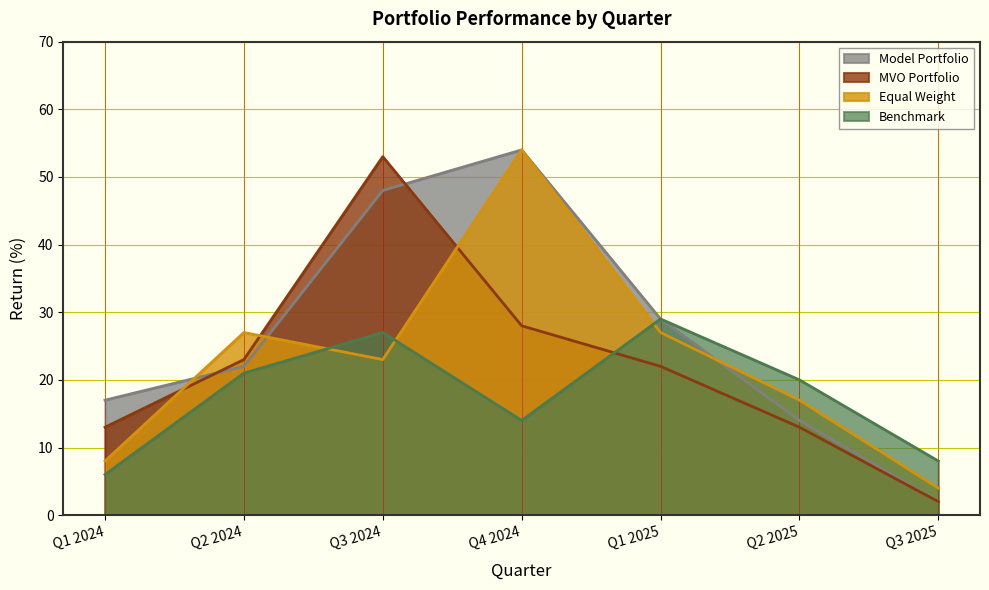

At which category does Equal Weight reach its first local peak?

Q2 2024